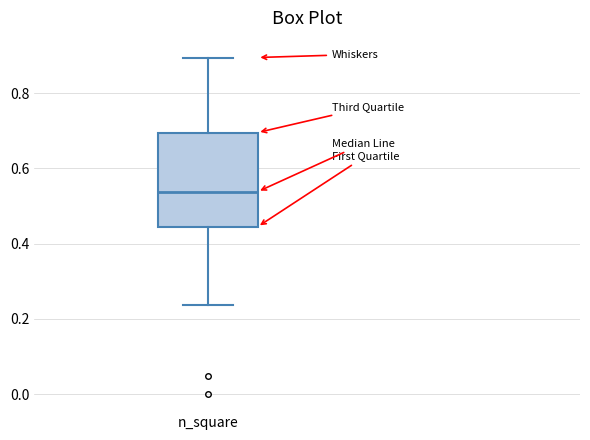

Where does the upper whisker of the box for n_square end on the y-axis? The values are not printed on the chart, so give them approximately, as read against the axis.

0.90